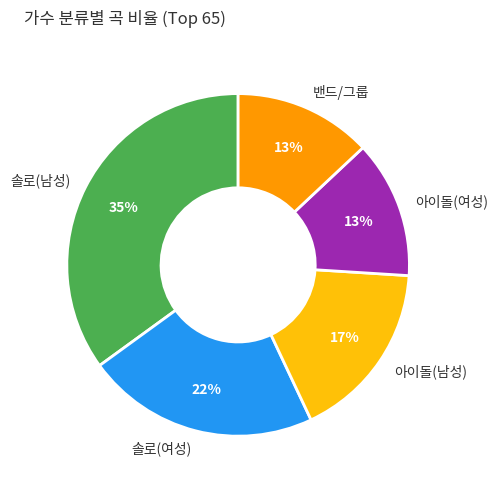

What is the ratio of the value at 아이돌(여성) to the value at 솔로(여성)?

0.6